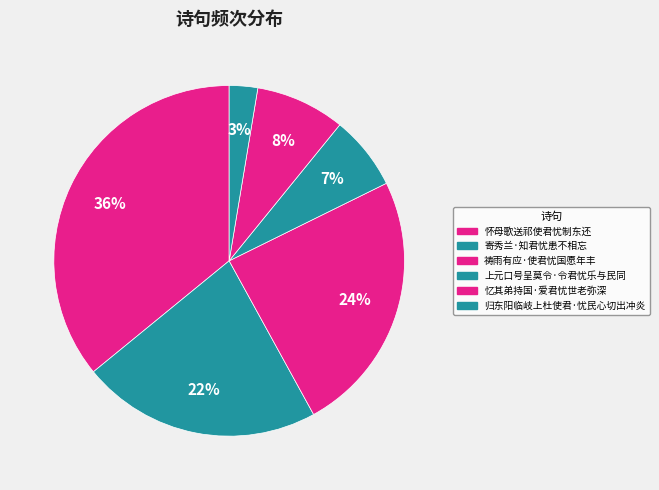

Is the sum of 忆其弟持国·爱君忧世老弥深 and 归东阳临岐上杜使君·忧民心切出冲炎 greater than half?

No